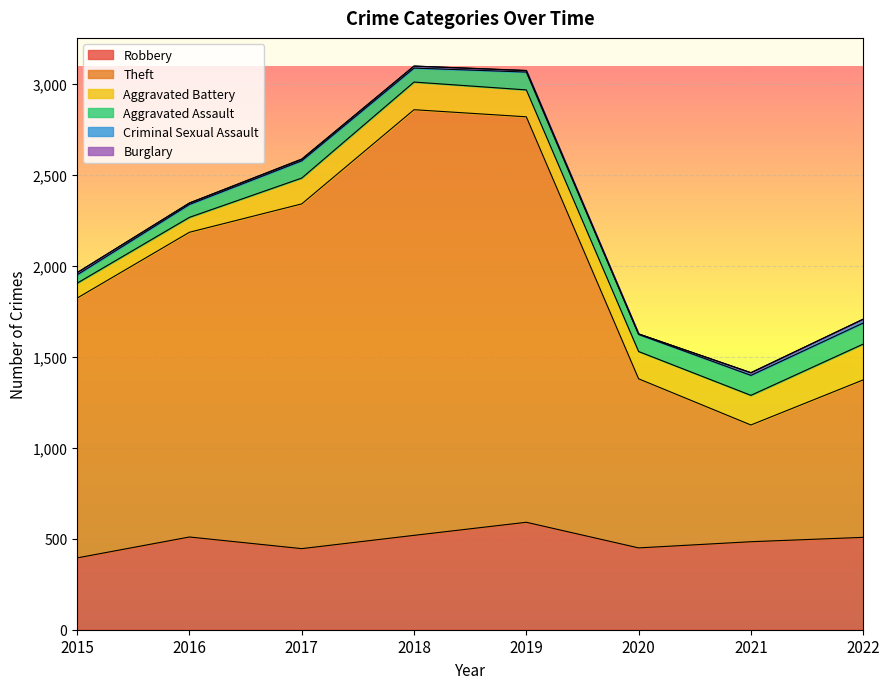

Reading left to right, what are all the values shown in this chart?

Robbery: 395	510	446	519	591	450	484	508
Theft: 1429	1676	1896	2341	2230	930	642	866
Aggravated Battery: 82	82	142	152	148	150	163	197
Aggravated Assault: 46	71	95	77	98	94	110	116
Criminal Sexual Assault: 12	8	8	11	8	3	14	21
Burglary: 0	0	2	0	1	0	1	0